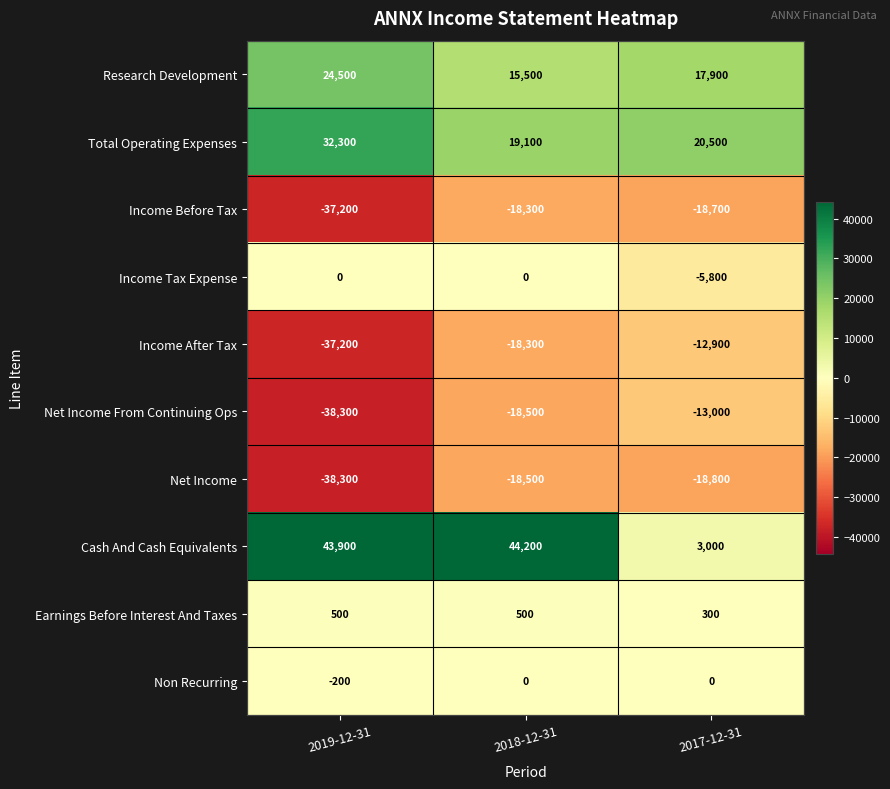

Is it true that Earnings Before Interest And Taxes equals 418 at 2017-12-31?

False